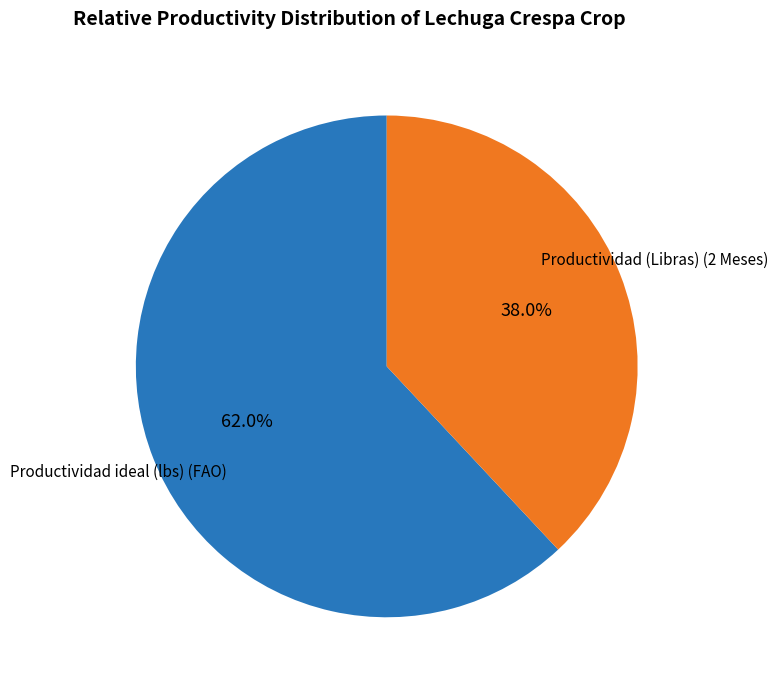

How many slices are in this pie chart?

2